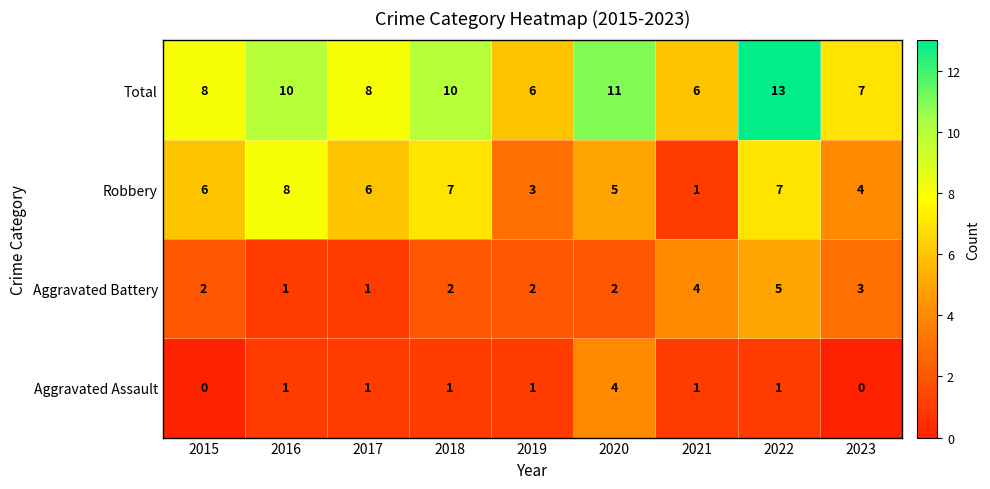

True or false: Robbery has a value of 1 at 2019.

False